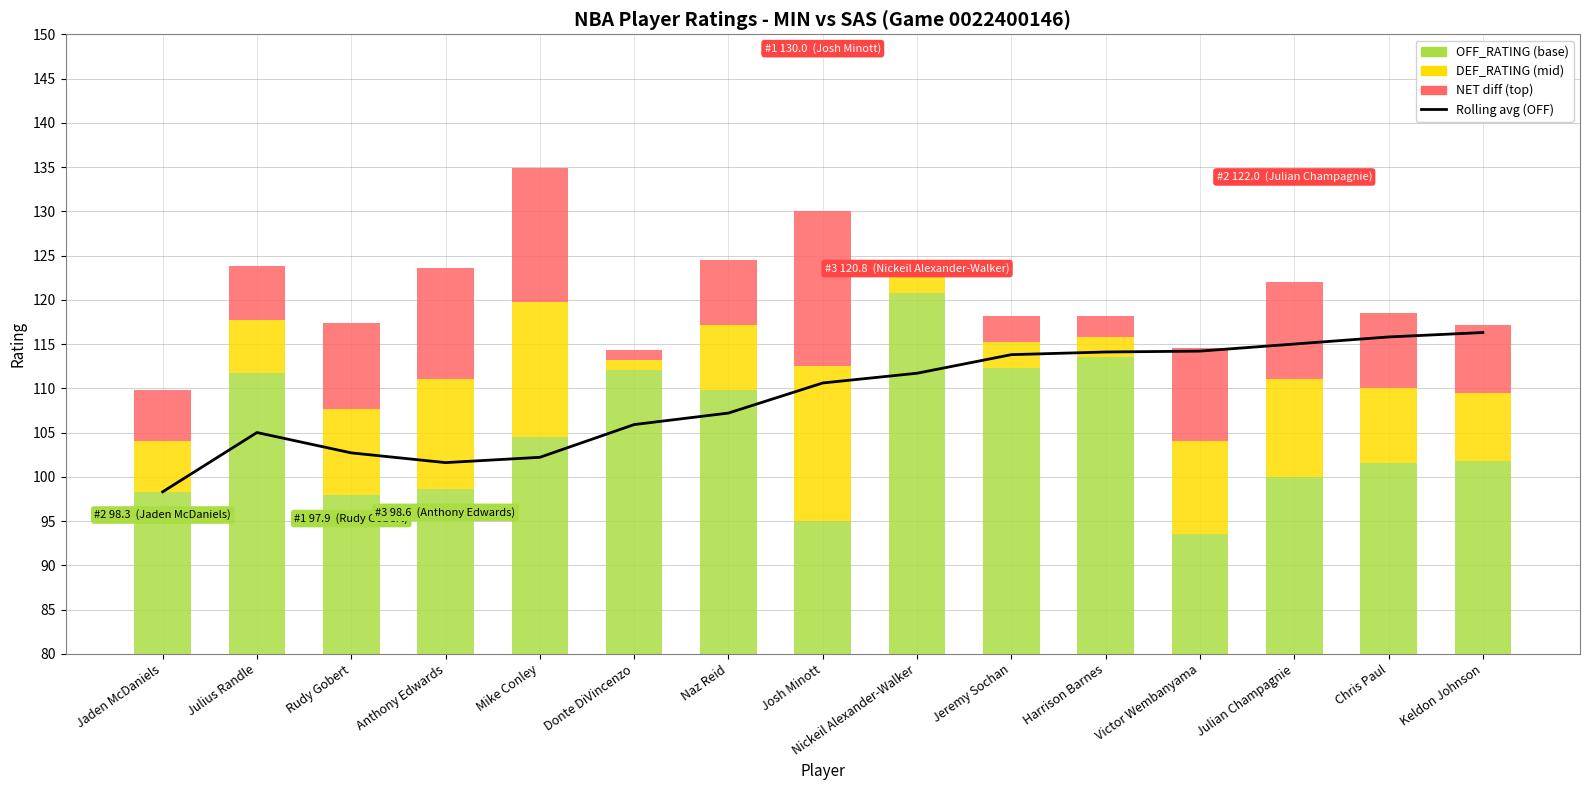

At Naz Reid, list the series in order from largest to smallest.

OFF_RATING (base), Rolling avg (OFF), DEF_RATING (mid), NET diff (top)